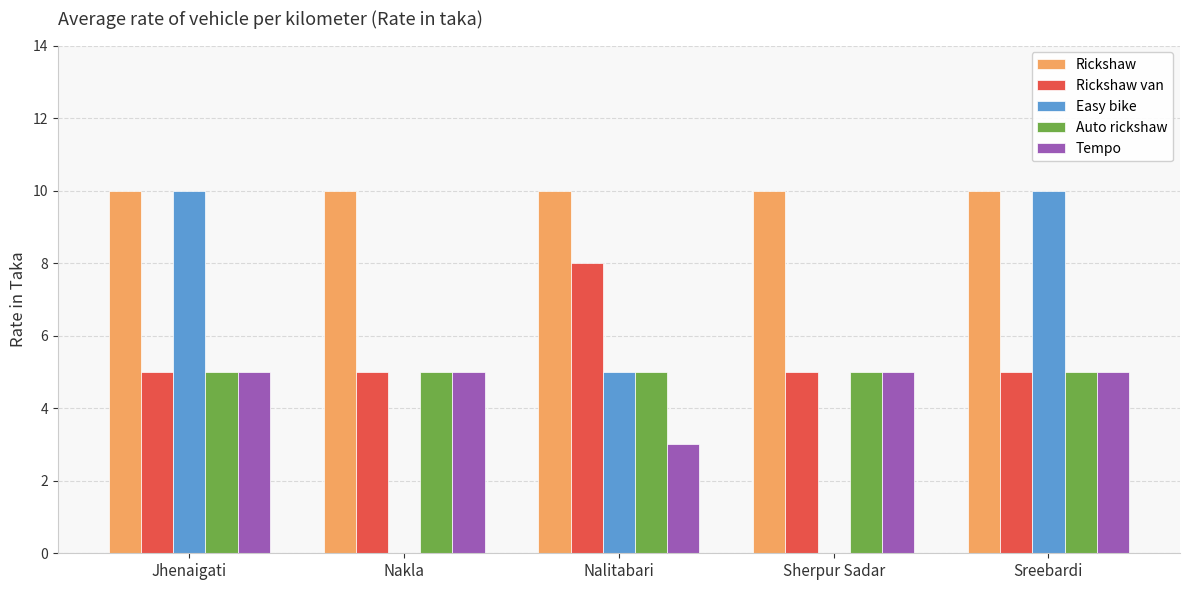

What value does the Easy bike series have at Sreebardi?

10